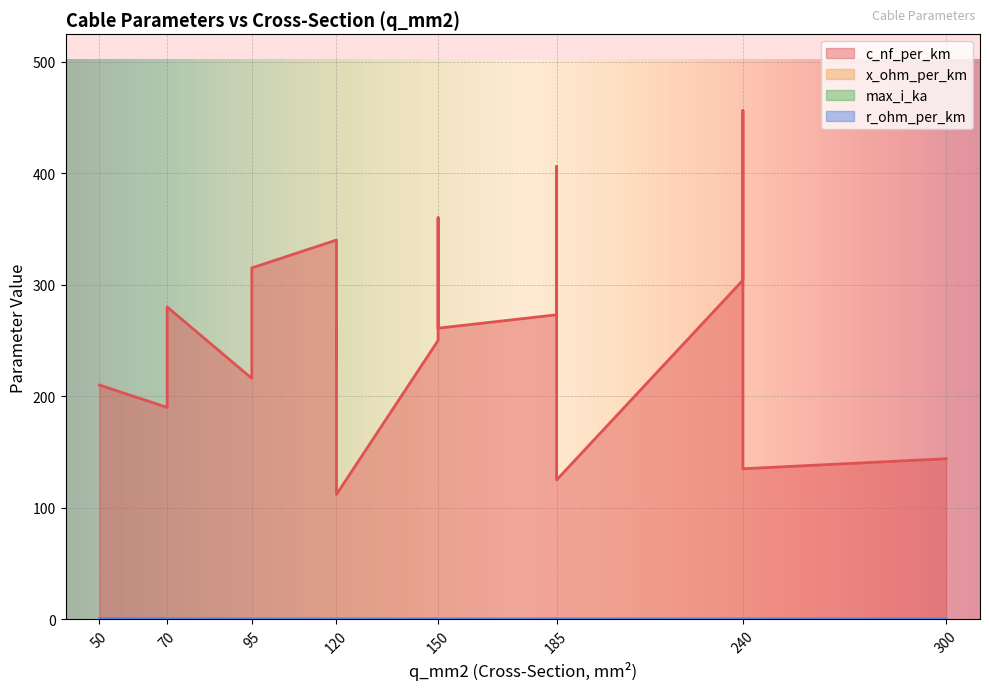

Is the value of r_ohm_per_km at 300 greater than the value of x_ohm_per_km at 240?

No